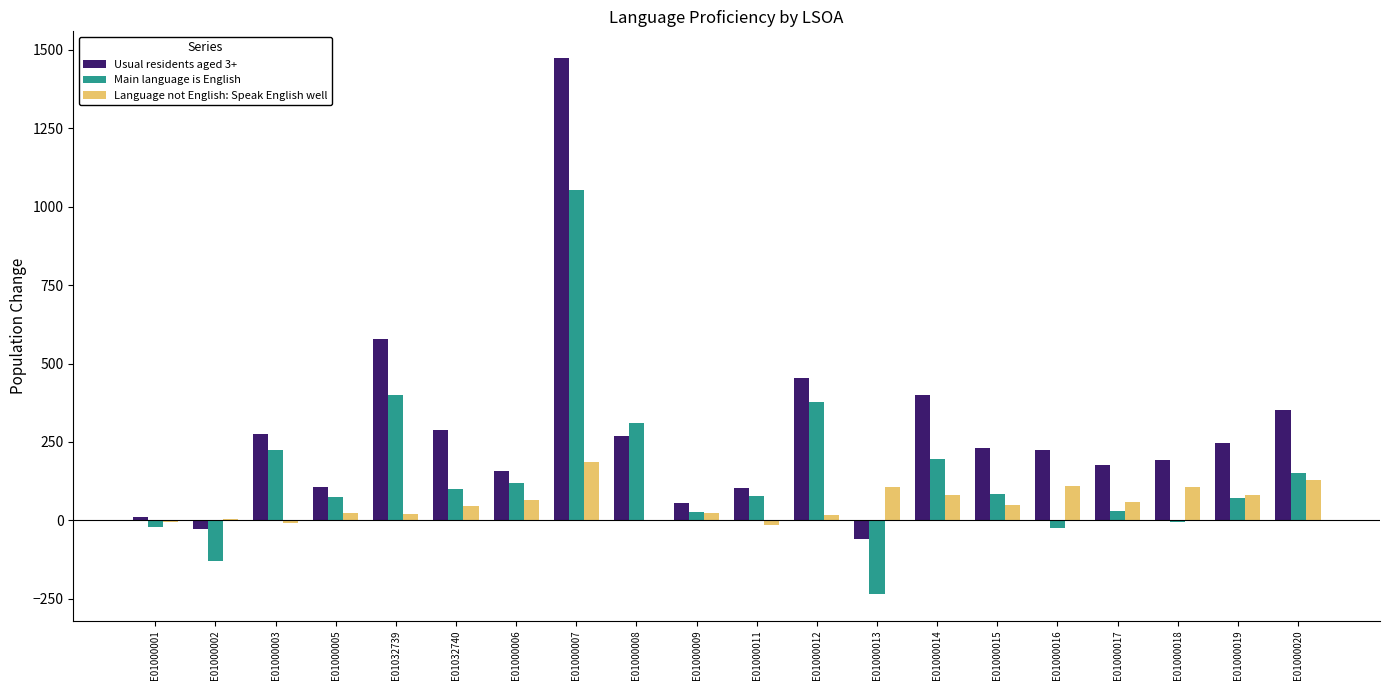

What is the sum of all Language not English: Speak English well values?

1076